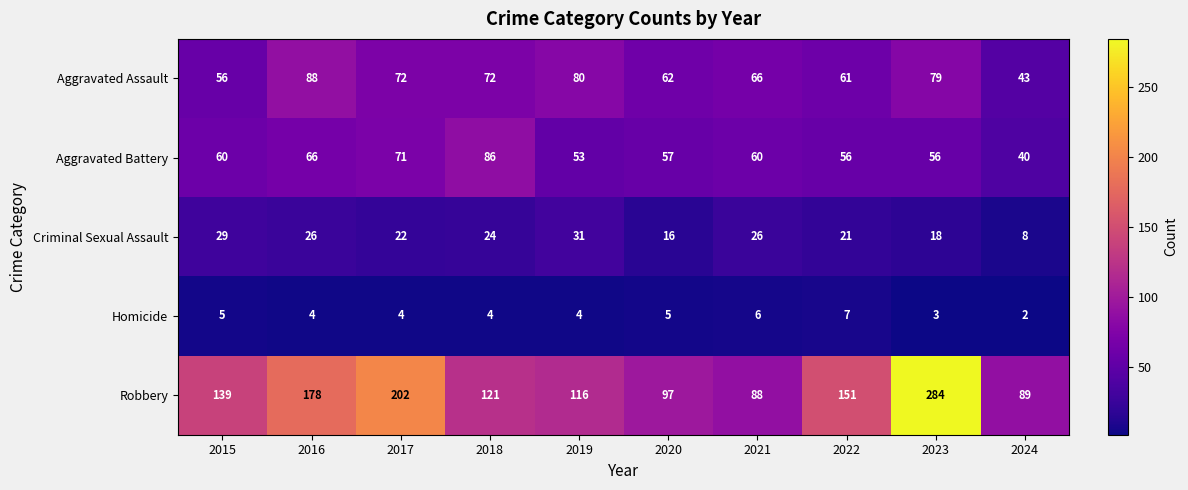

What is the difference between the maximum and minimum values in the Aggravated Assault series?

45